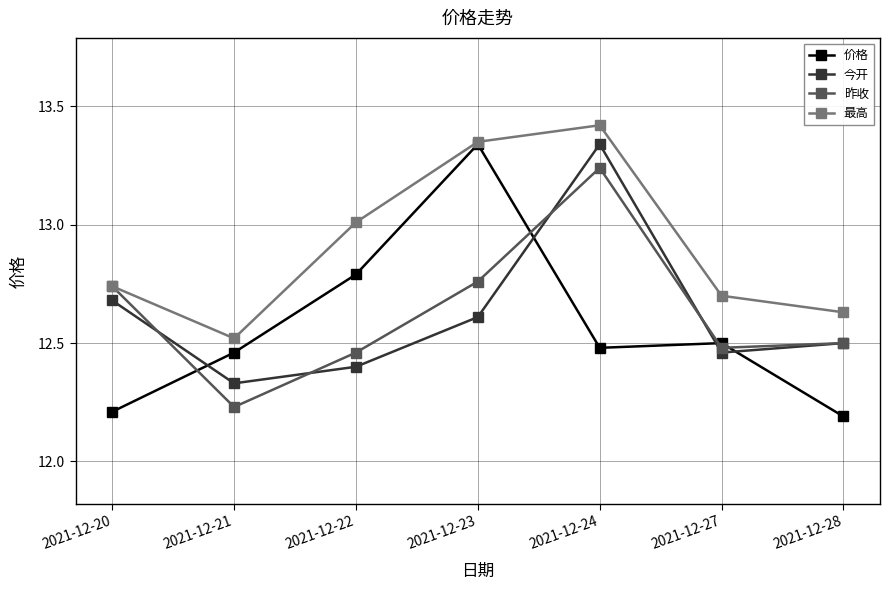

Which category has the highest value across all series?

2021-12-24